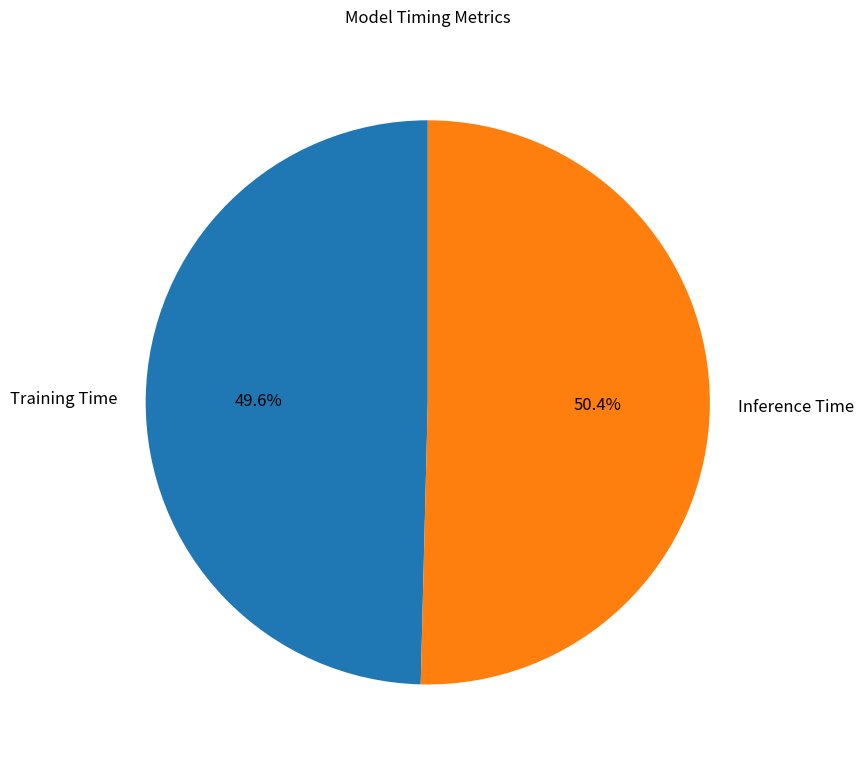

Is the sum of Training Time and Inference Time greater than half?

Yes